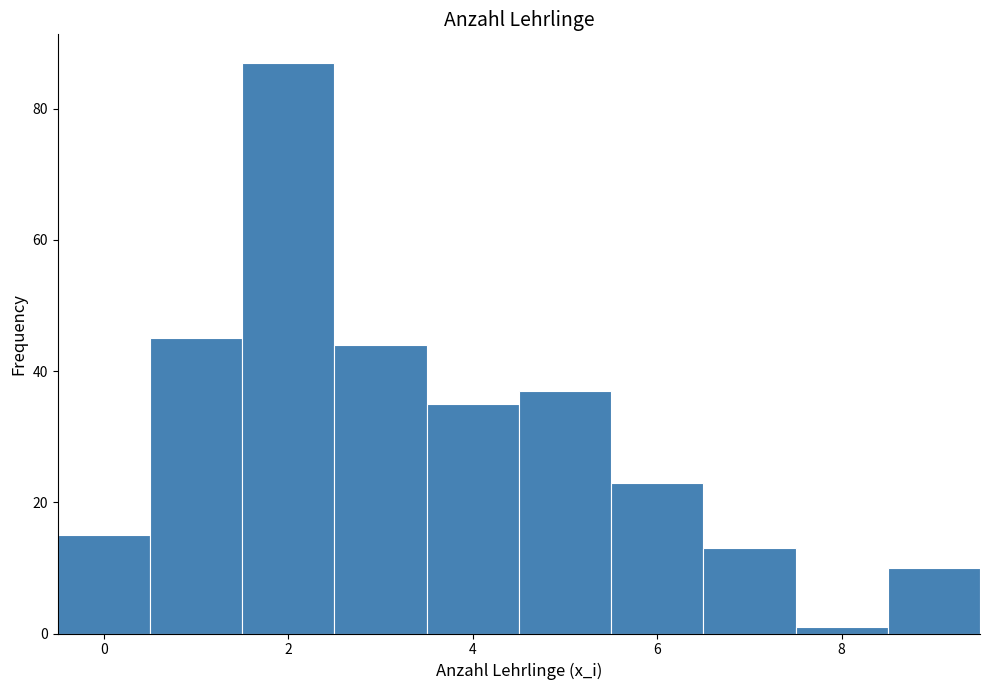

How tall is the bar that spans 5.5 to 6.5 on the x-axis? Neither the bar edges nor the heights are printed on the chart, so give them approximately, as read against the axes.

24